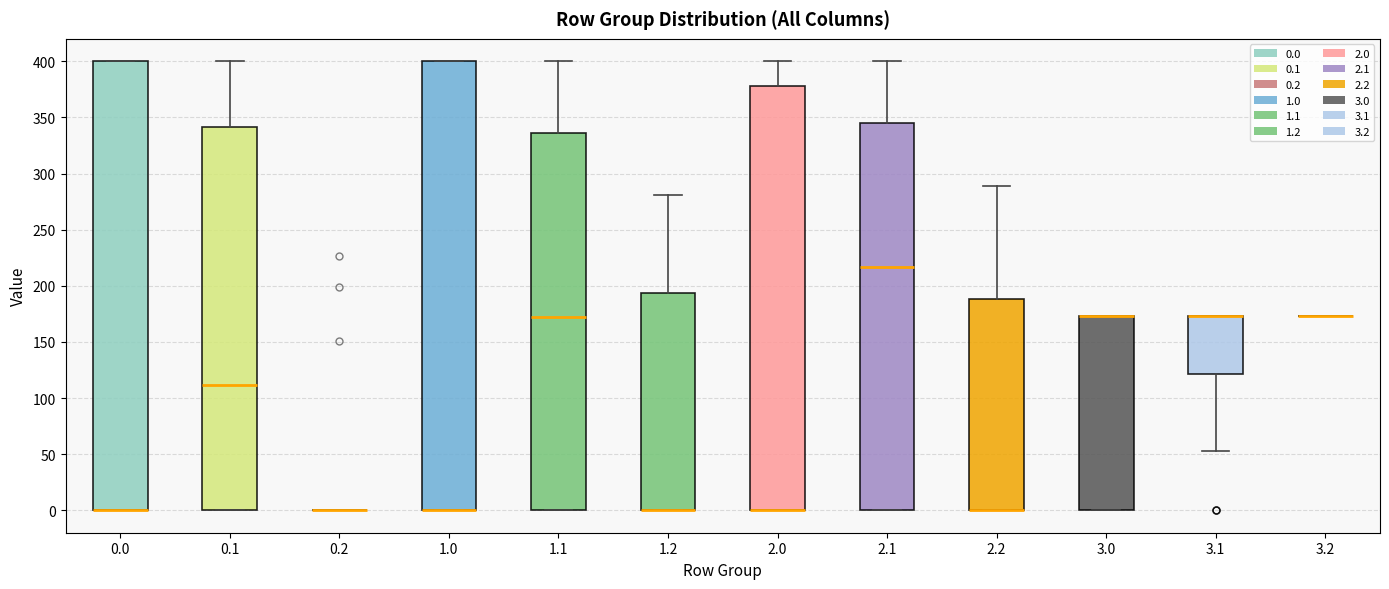

Where is the upper edge of the box at x = 2.1 on the y-axis? The values are not printed on the chart, so give them approximately, as read against the axis.

345